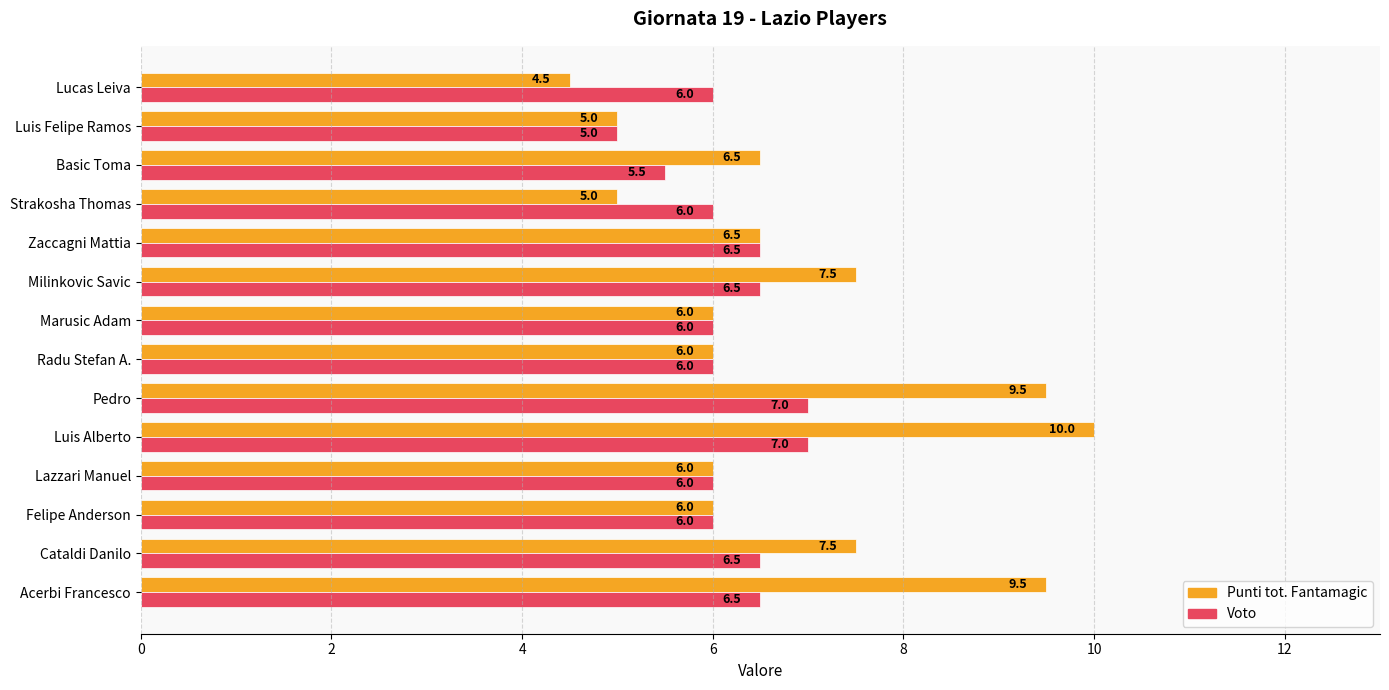

What are all the series names shown in the legend?

Punti tot. Fantamagic, Voto